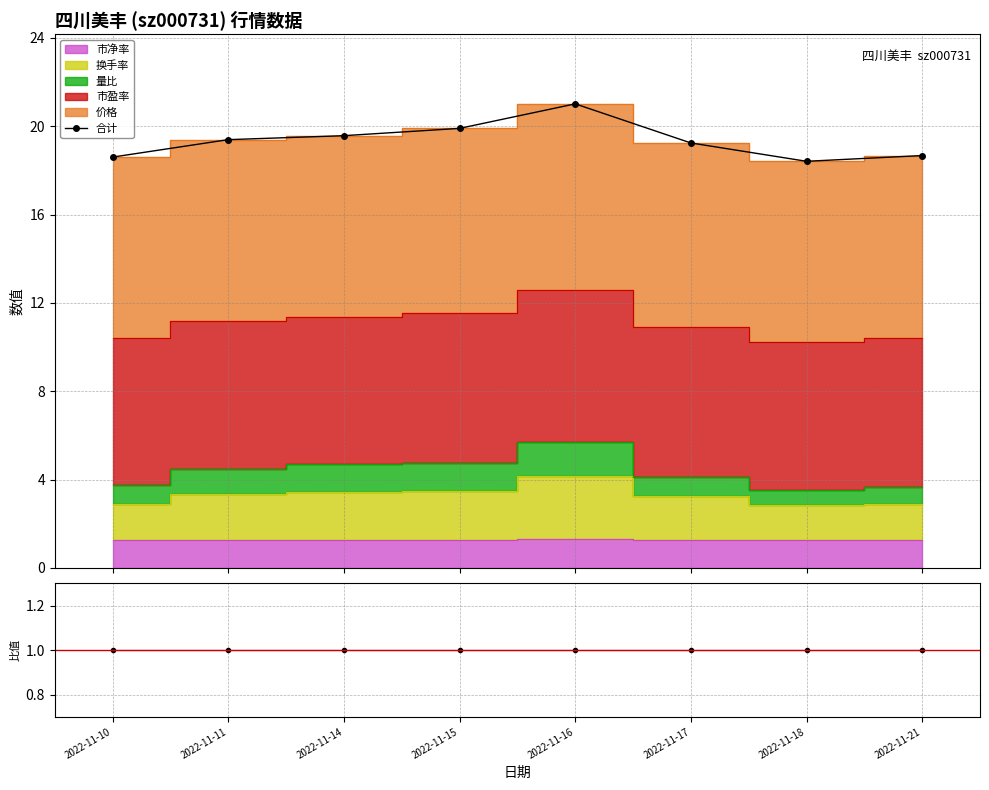

True or false: 合计/合计 has a value of 1.6 at 2022-11-18.

False